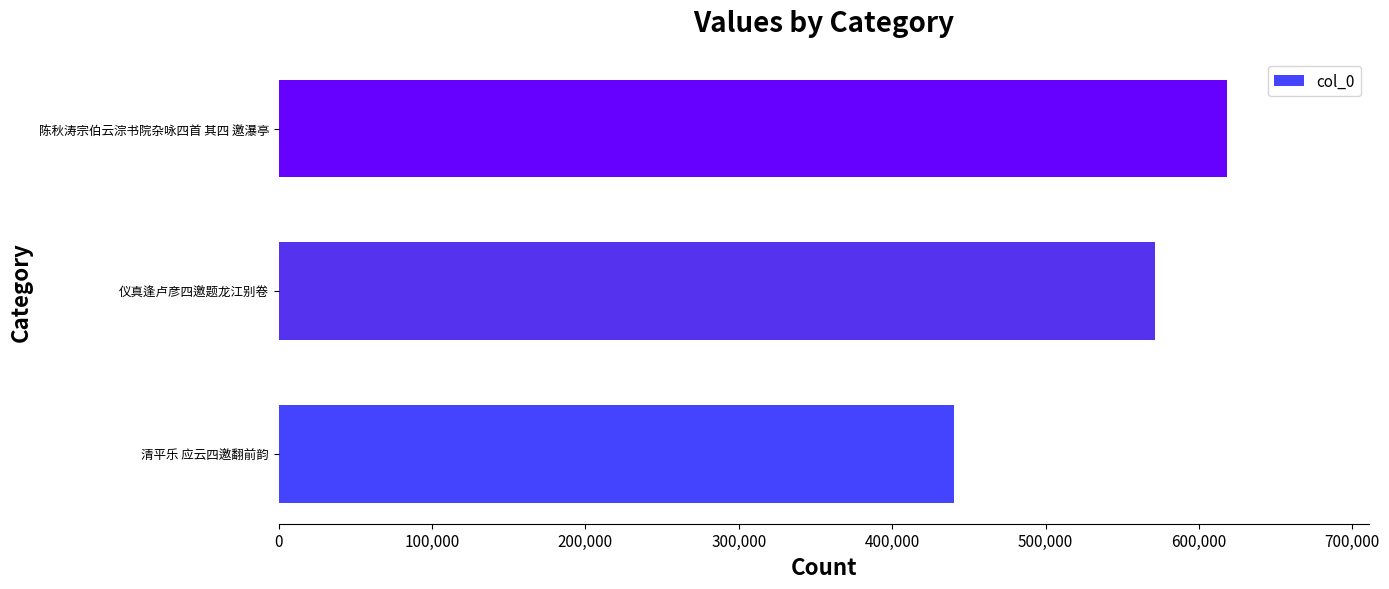

Where is the data nearest to the value 529251?

仪真逢卢彦四邀题龙江别卷